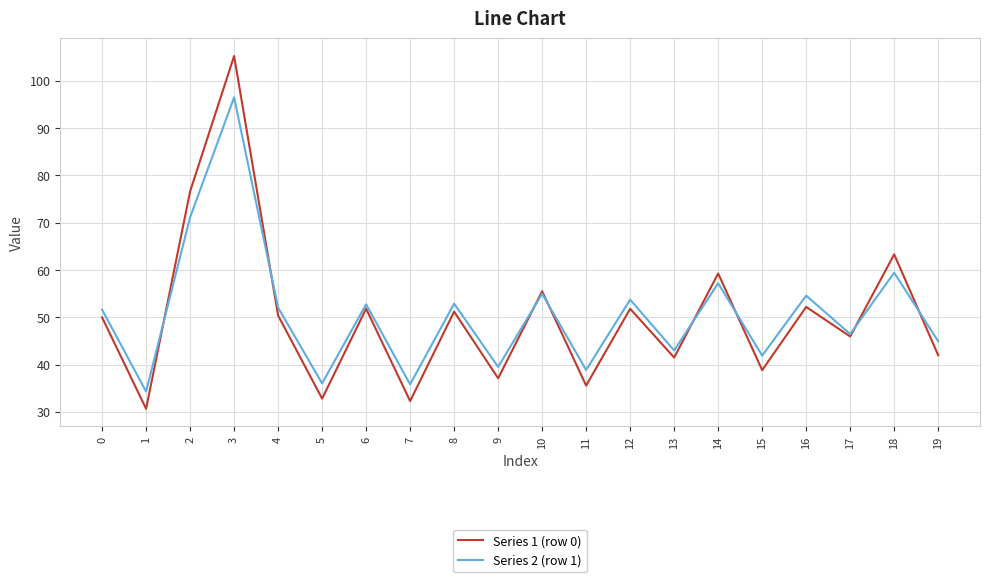

At how many categories does at least one series exceed 81?

1